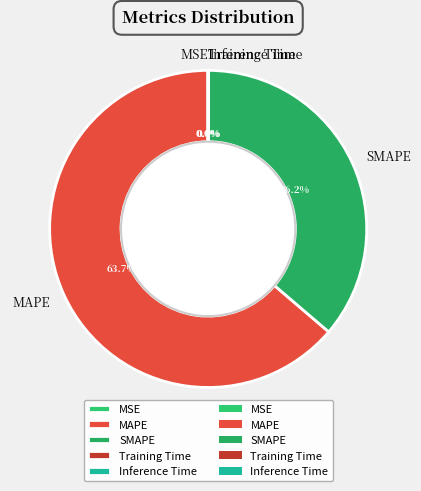

Does MAPE represent more than half of the total?

Yes